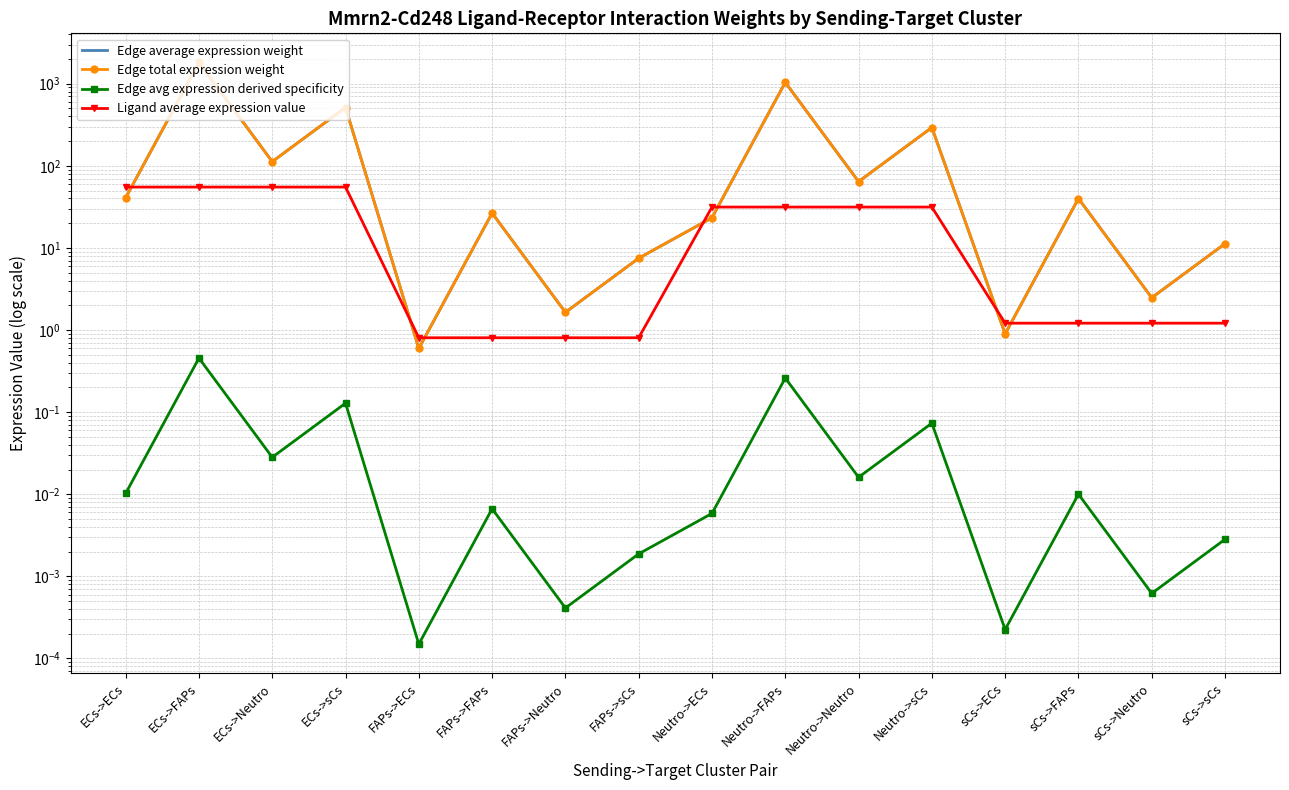

True or false: Edge avg expression derived specificity and Edge total expression weight intersect in this chart.

False